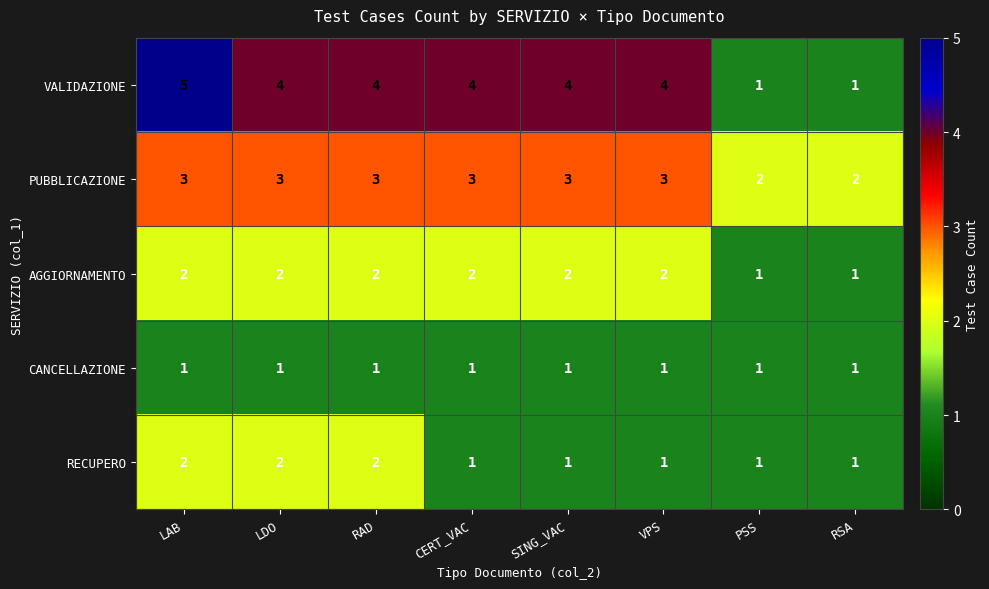

How many data points does each series have?

8